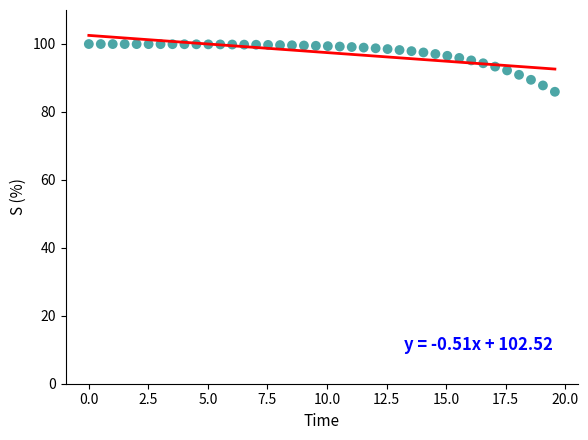

What is the range of Y values (max minus min)?

14.0